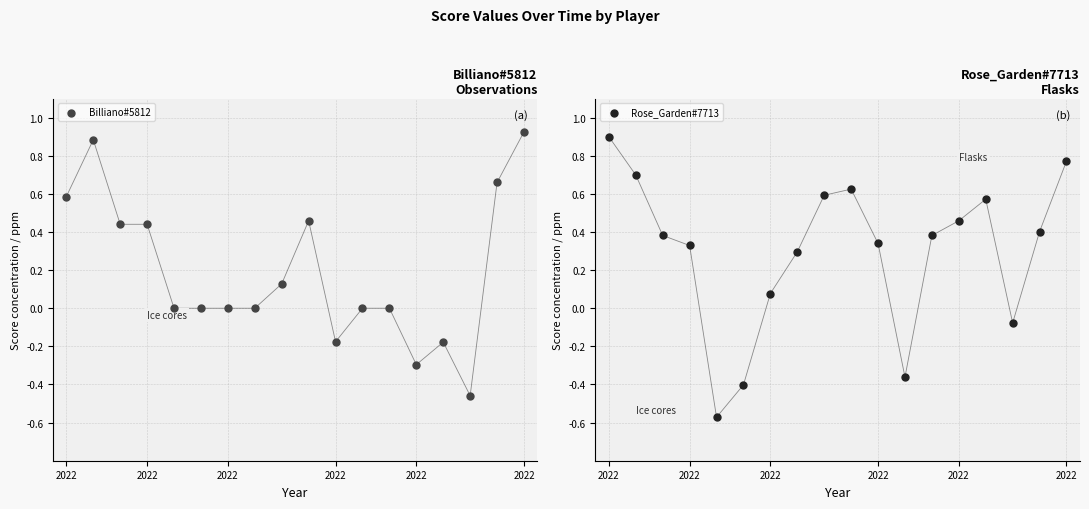

At how many categories does at least one series exceed 0?

14